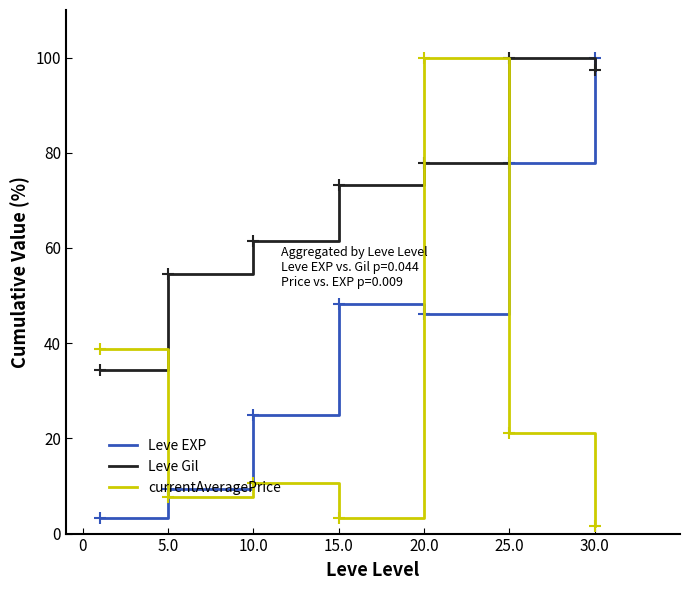

Which series has the largest total across all categories?

Leve Gil